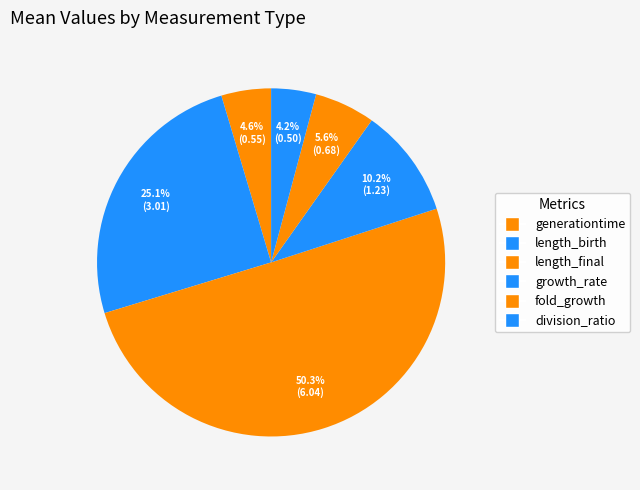

Is it true that division_ratio is 4% of the pie?

True